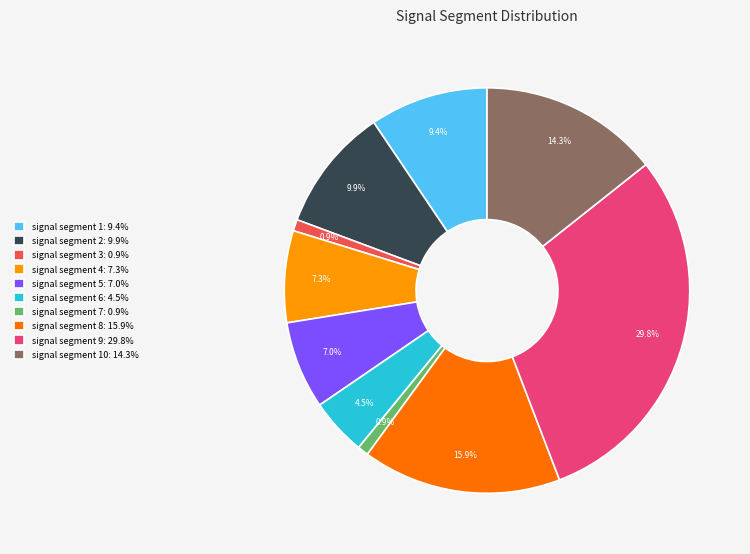

What portion of the pie excludes signal segment 8: 15.9%?

84.1%